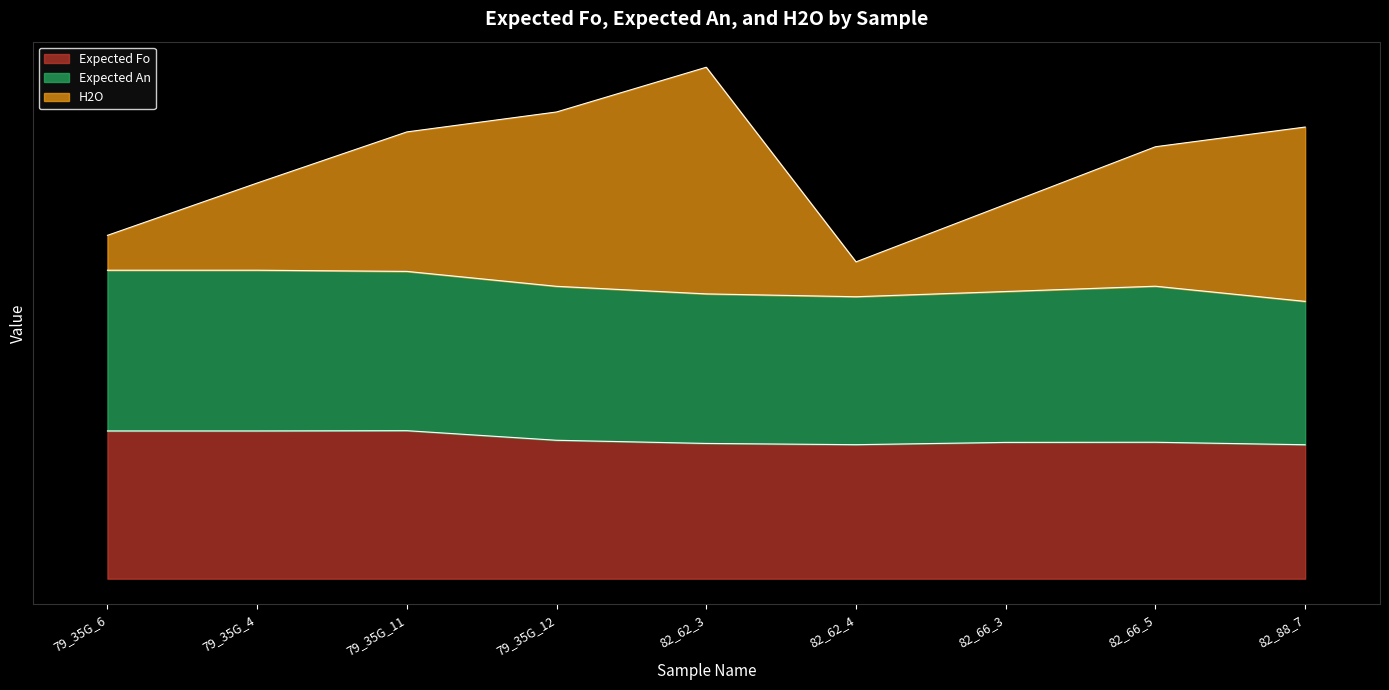

Where is the first local minimum for Expected Fo?

82_62_4